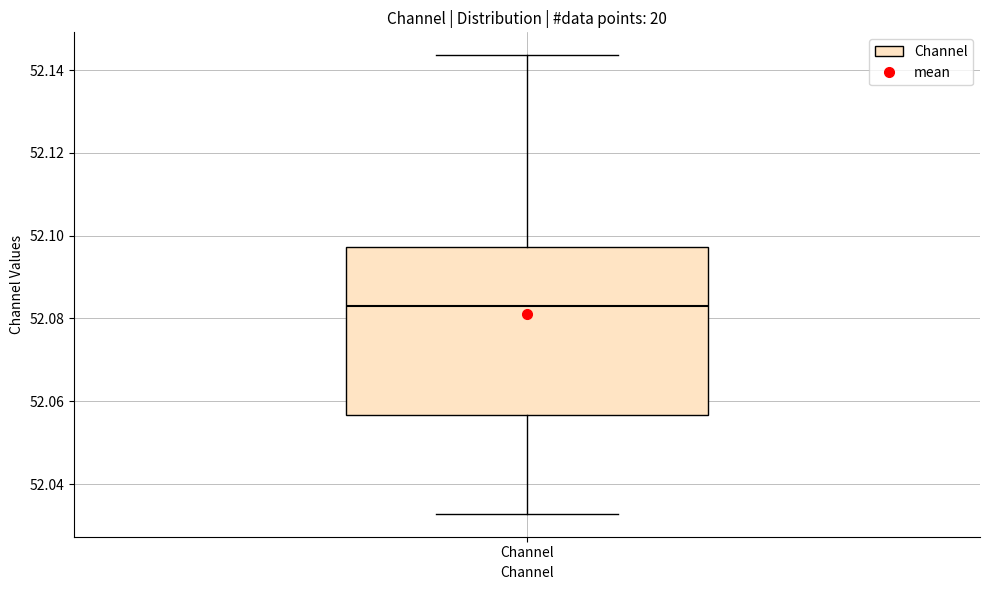

Read this box plot against the y-axis: the position of the median line, the range covered by the box, and the ends of both whiskers. The values are not printed on the chart, so give them approximately, as read against the axis.

median 52.084, box 52.056 to 52.098, whiskers 52.032 to 52.144